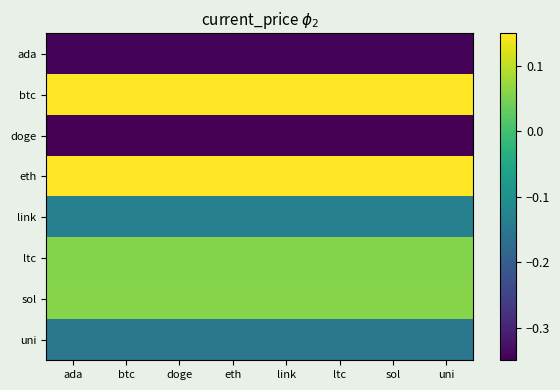

Reading left to right, what are all the values shown in this chart?

ada: ada=-0.3	btc=-0.3	doge=-0.3	eth=-0.3	link=-0.3	ltc=-0.3	sol=-0.3	uni=-0.3
btc: ada=0.6	btc=0.6	doge=0.6	eth=0.6	link=0.6	ltc=0.6	sol=0.6	uni=0.6
doge: ada=-0.4	btc=-0.4	doge=-0.4	eth=-0.4	link=-0.4	ltc=-0.4	sol=-0.4	uni=-0.4
eth: ada=0.3	btc=0.3	doge=0.3	eth=0.3	link=0.3	ltc=0.3	sol=0.3	uni=0.3
link: ada=-0.1	btc=-0.1	doge=-0.1	eth=-0.1	link=-0.1	ltc=-0.1	sol=-0.1	uni=-0.1
ltc: ada=0.1	btc=0.1	doge=0.1	eth=0.1	link=0.1	ltc=0.1	sol=0.1	uni=0.1
sol: ada=0.1	btc=0.1	doge=0.1	eth=0.1	link=0.1	ltc=0.1	sol=0.1	uni=0.1
uni: ada=-0.2	btc=-0.2	doge=-0.2	eth=-0.2	link=-0.2	ltc=-0.2	sol=-0.2	uni=-0.2